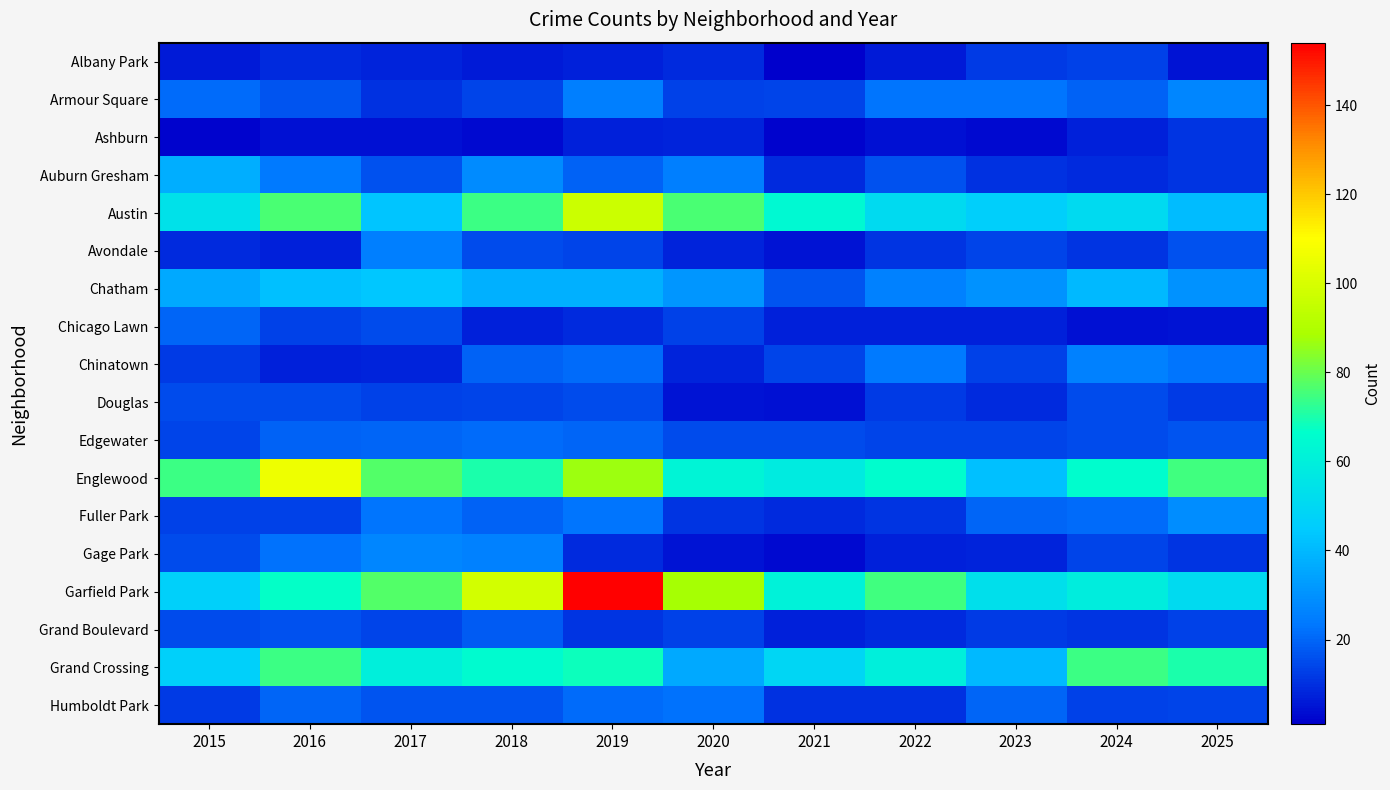

Rank the series by their maximum value, from lowest to highest.

Ashburn, Albany Park, Douglas, Grand Boulevard, Chicago Lawn, Edgewater, Humboldt Park, Avondale, Chinatown, Armour Square, Gage Park, Fuller Park, Auburn Gresham, Chatham, Grand Crossing, Austin, Englewood, Garfield Park